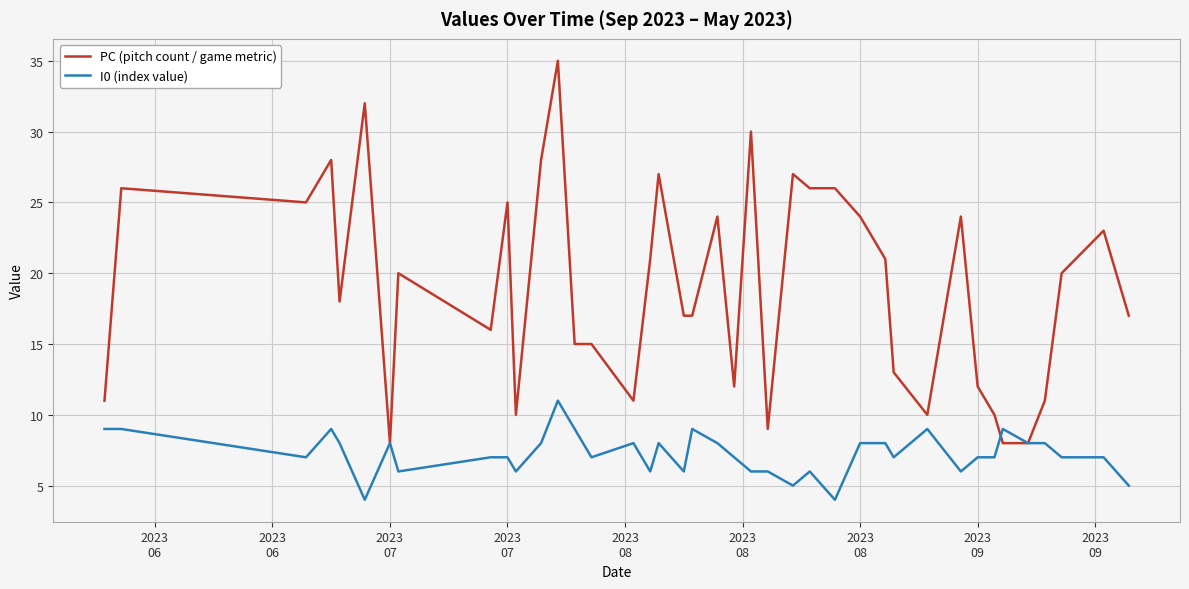

Which series has the largest total across all categories?

PC (pitch count / game metric)